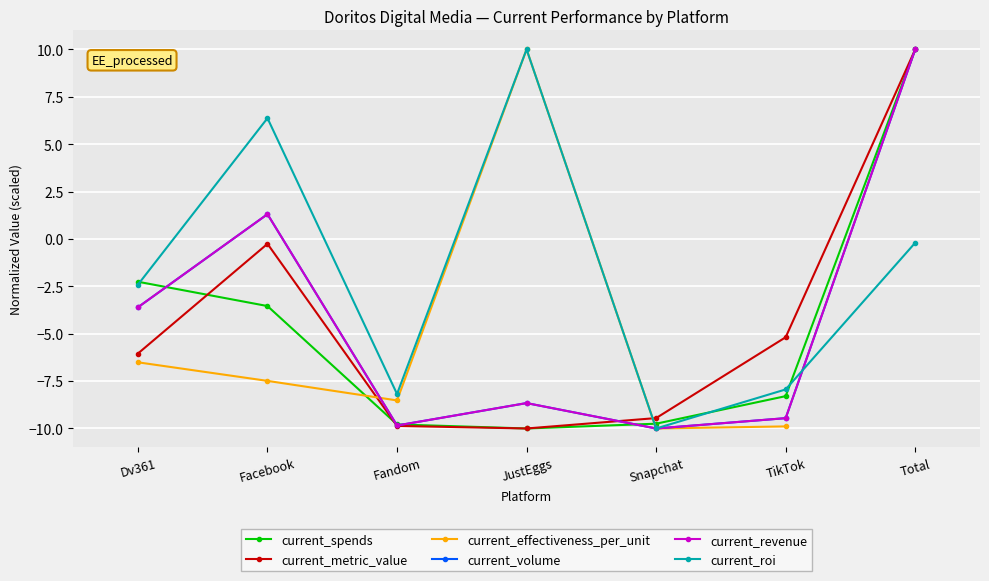

Where is the first local maximum for current_metric_value?

Facebook